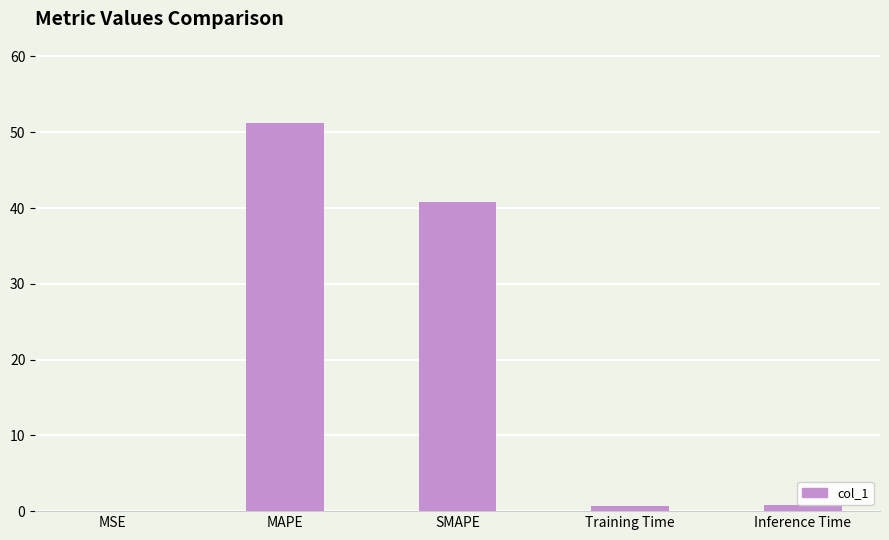

What is the sum of the values at MAPE and MSE?

51.2